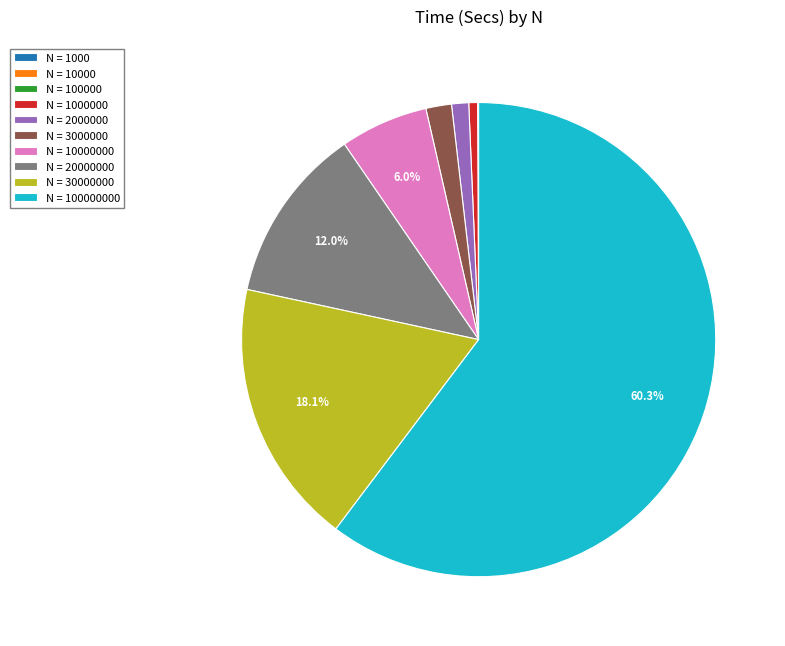

Is there a majority slice in this chart?

Yes